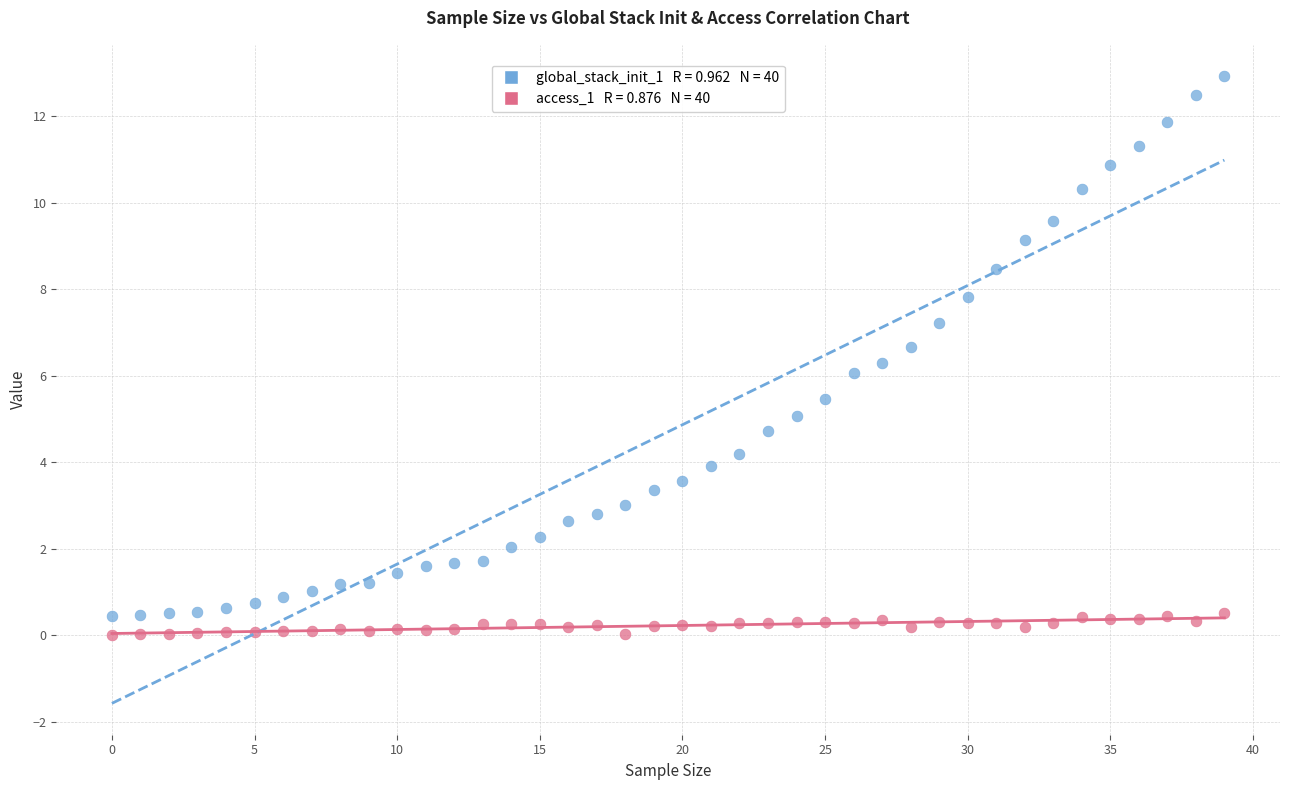

Across all data points, what is the range of Y values (max minus min)?

12.9